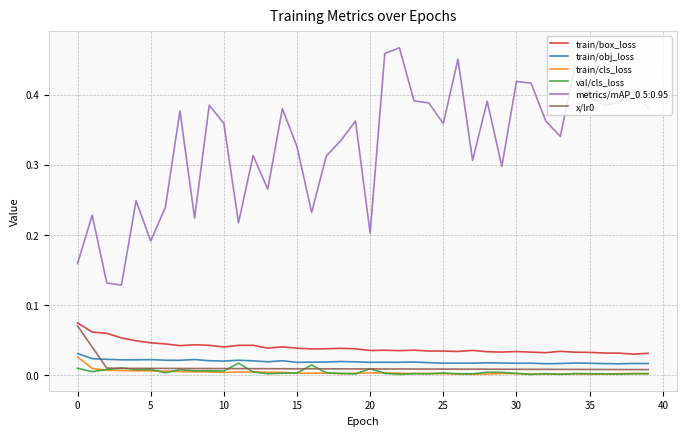

Which series has the largest total across all categories?

metrics/mAP_0.5:0.95